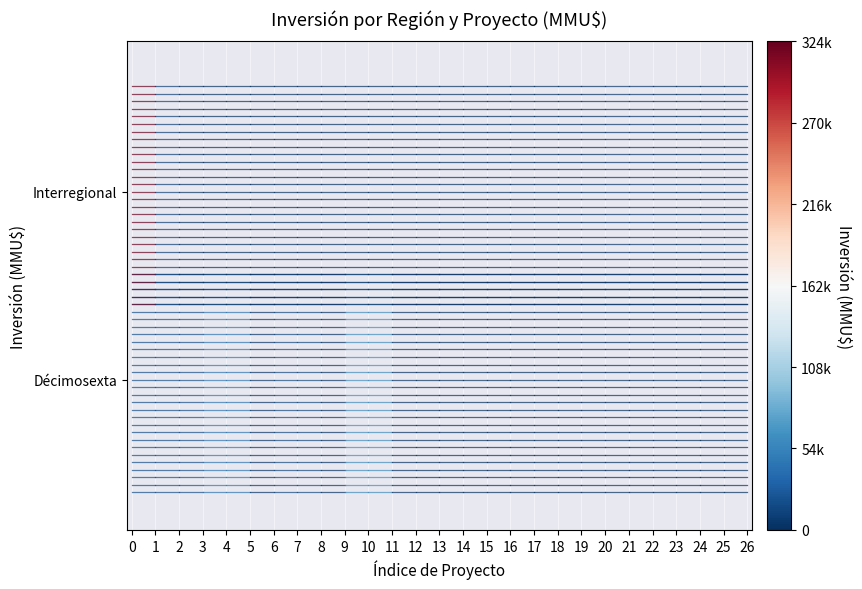

The Décimosexta series shows 1.7 at 0. True or false?

False